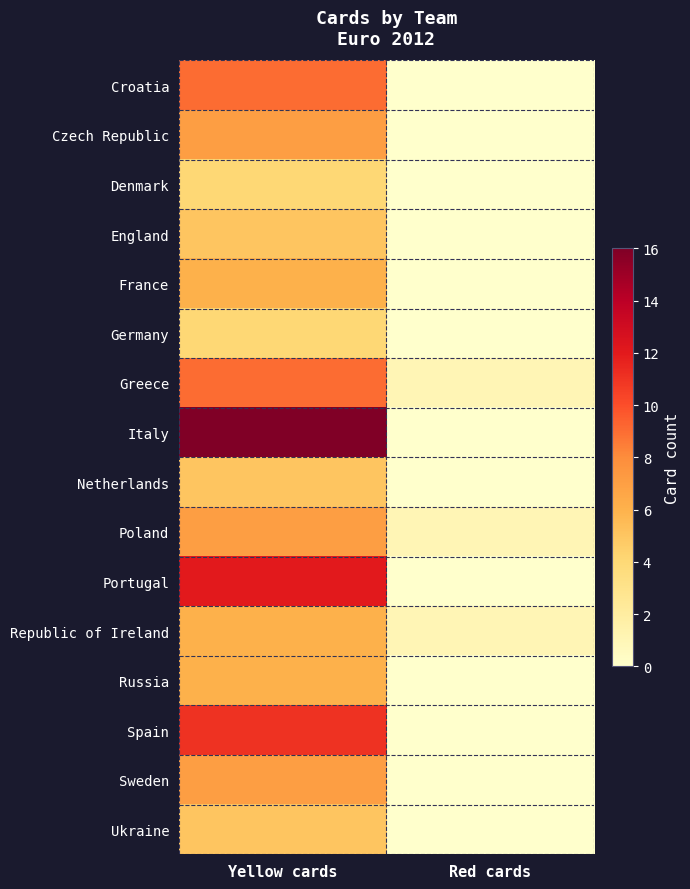

Reading right to left, what are all the values shown in this chart?

Croatia: Red cards=0	Yellow cards=9
Czech Republic: Red cards=0	Yellow cards=7
Denmark: Red cards=0	Yellow cards=4
England: Red cards=0	Yellow cards=5
France: Red cards=0	Yellow cards=6
Germany: Red cards=0	Yellow cards=4
Greece: Red cards=1	Yellow cards=9
Italy: Red cards=0	Yellow cards=16
Netherlands: Red cards=0	Yellow cards=5
Poland: Red cards=1	Yellow cards=7
Portugal: Red cards=0	Yellow cards=12
Republic of Ireland: Red cards=1	Yellow cards=6
Russia: Red cards=0	Yellow cards=6
Spain: Red cards=0	Yellow cards=11
Sweden: Red cards=0	Yellow cards=7
Ukraine: Red cards=0	Yellow cards=5